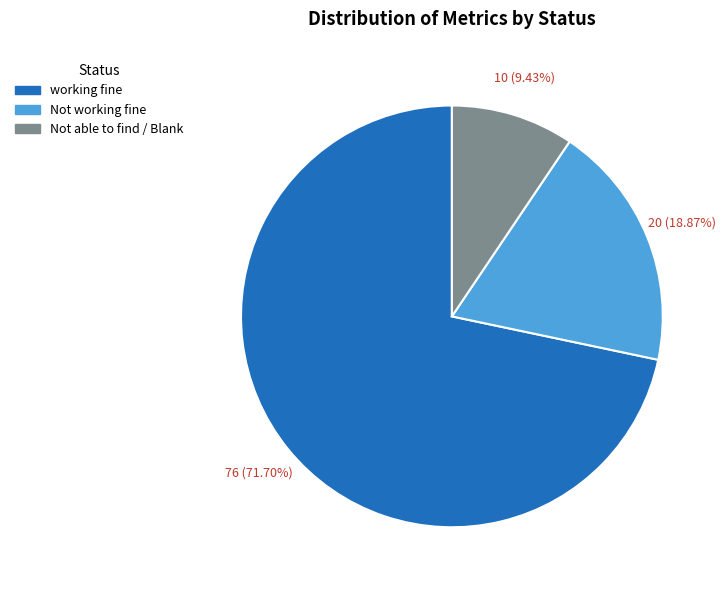

Is there a majority slice in this chart?

Yes